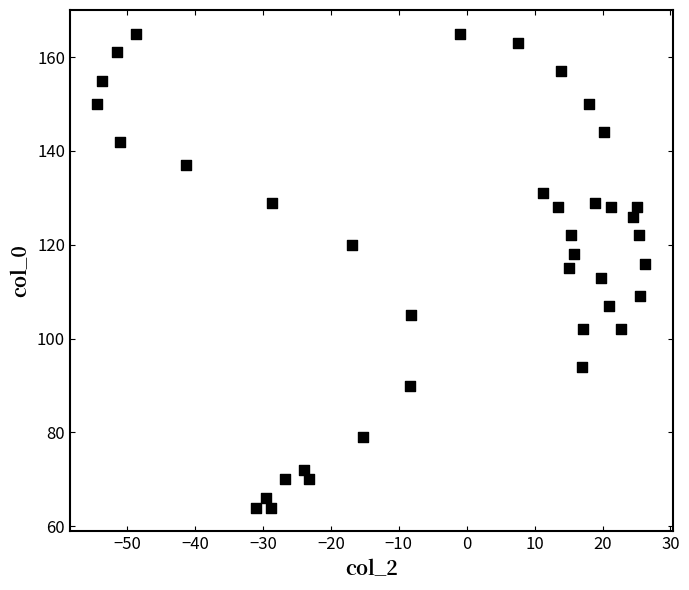

What is the range of Y values (max minus min)?

101